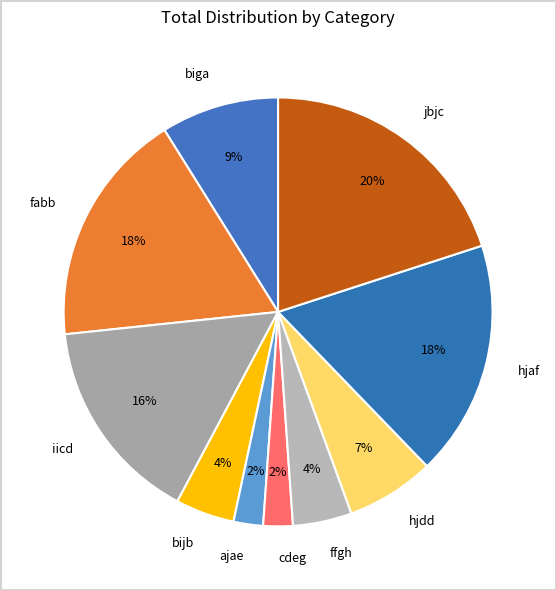

To the nearest percent, what is the average slice percentage?

10%